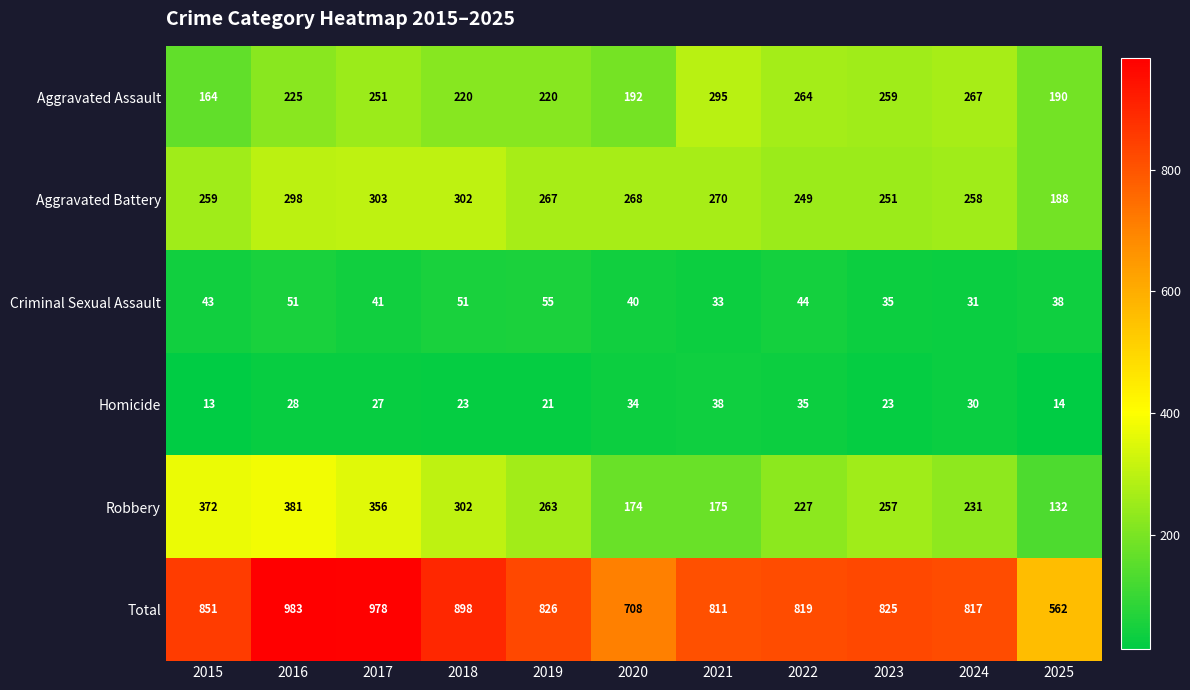

What is the maximum value shown in the chart?

983